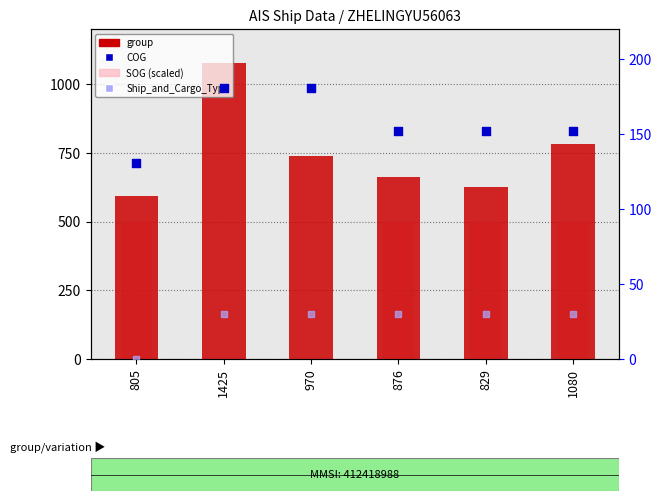

Which series reaches the maximum Y coordinate?

group